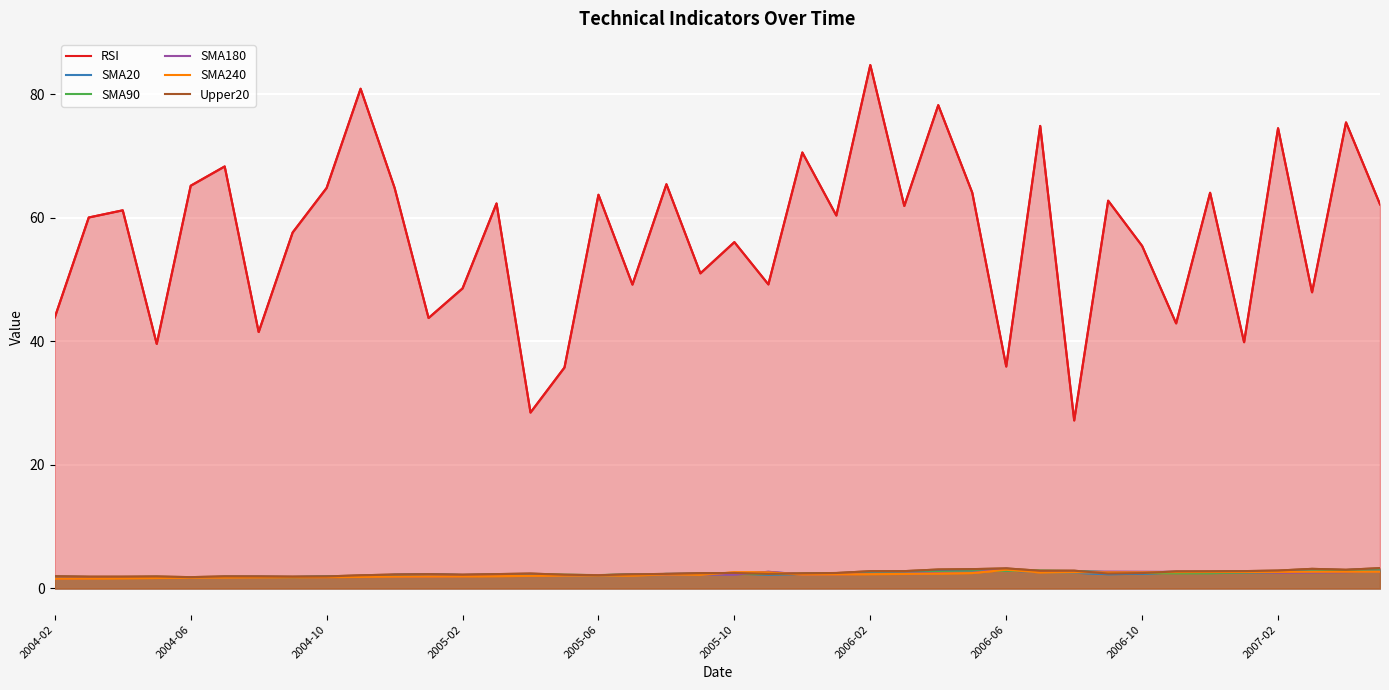

Is it true that SMA90 equals 1.6 at 30?

False